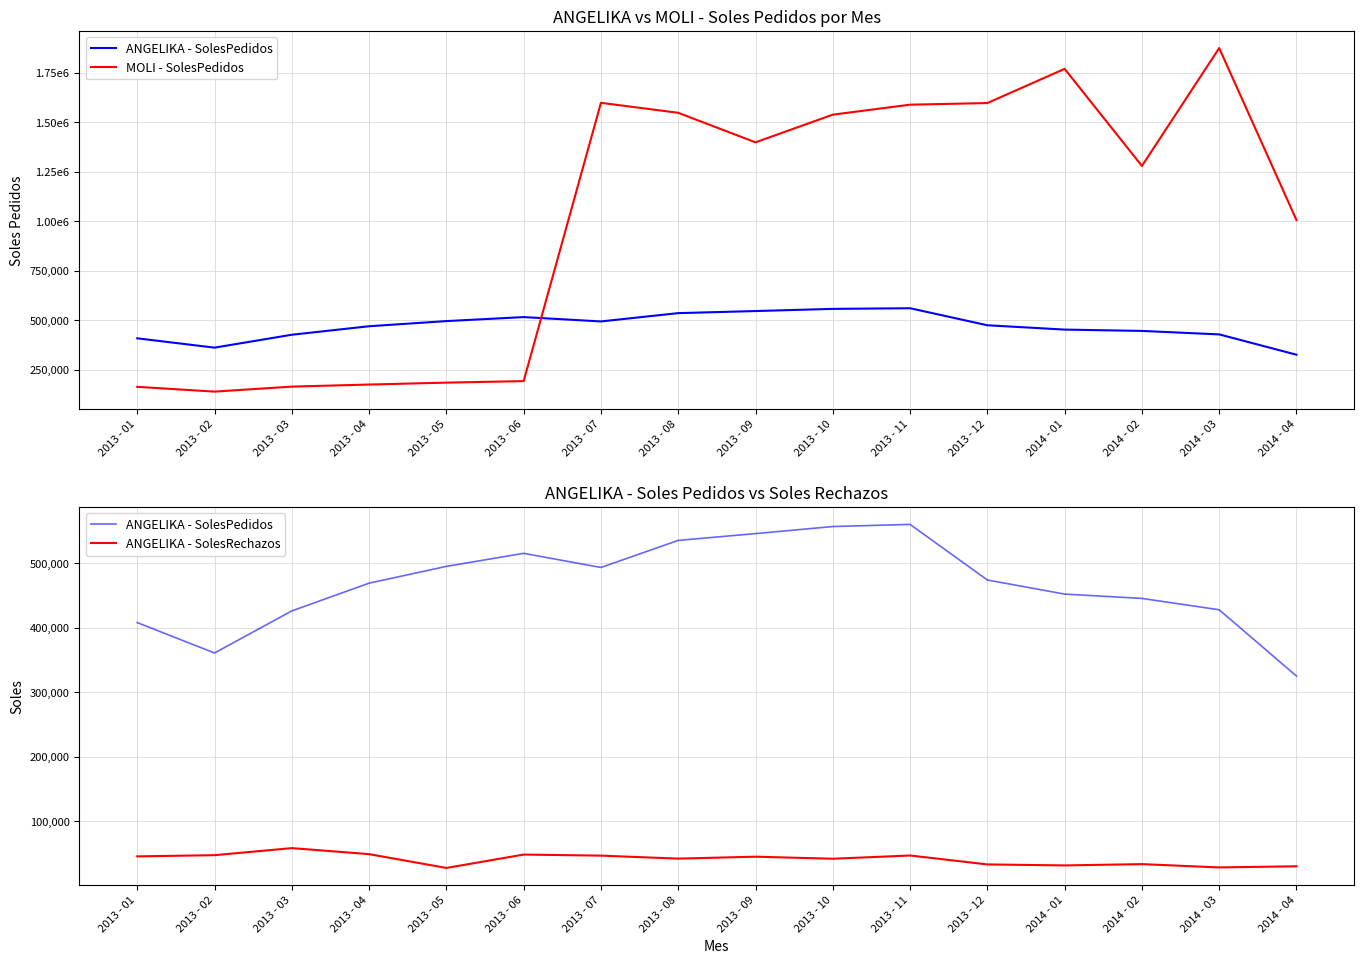

The value of ANGELIKA - SolesRechazos at 2014 - 03 is 15588.3. True or false?

False